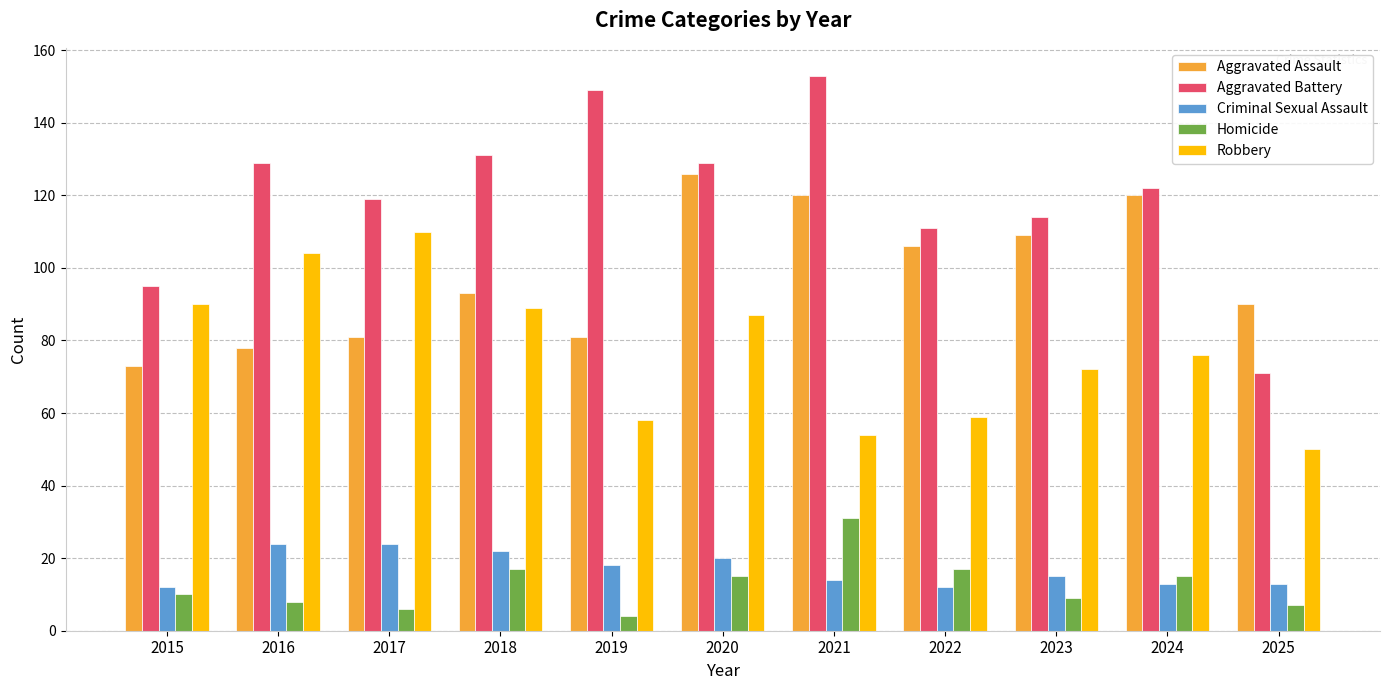

How many bars are there in total?

55